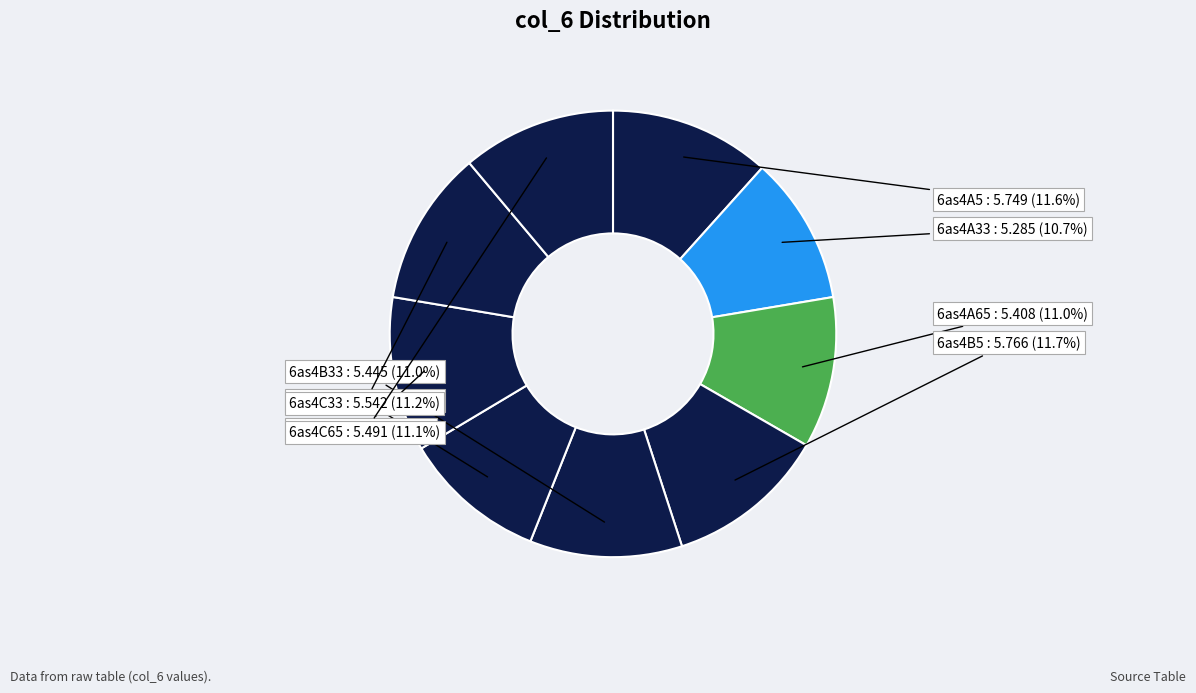

What percentage do 6as4C33 and 6as4C5 together represent?

22.4%